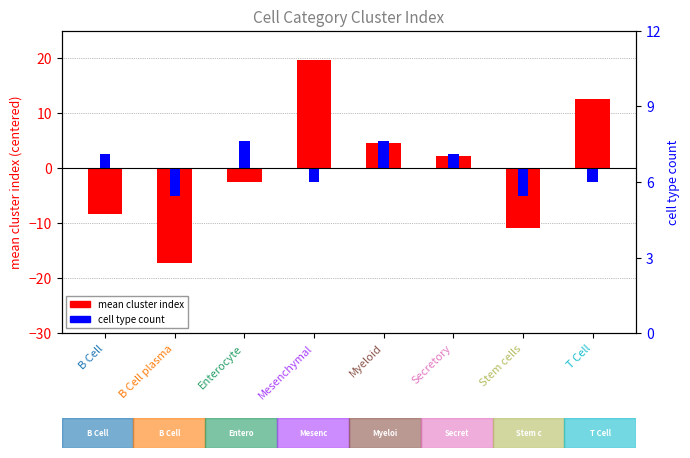

Rank the series at Stem cells from highest to lowest value.

cell type count (centered), mean cluster index (centered)